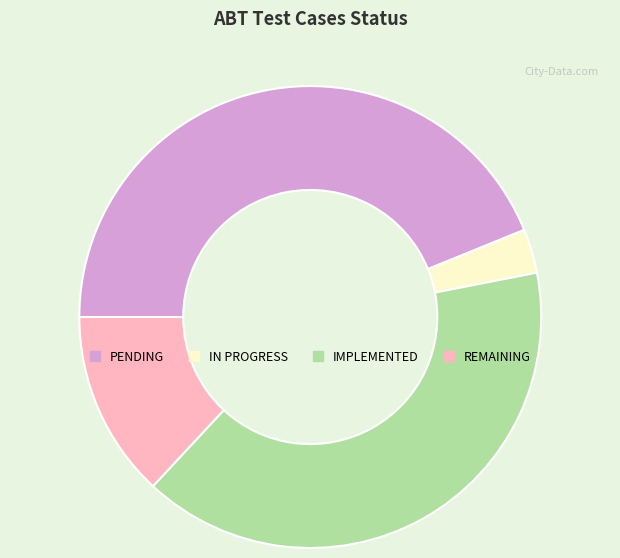

Which has a higher value, REMAINING or PENDING?

PENDING